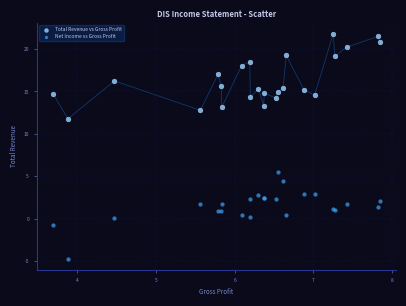

Across all series, what Y value is closest to 8?

5.5